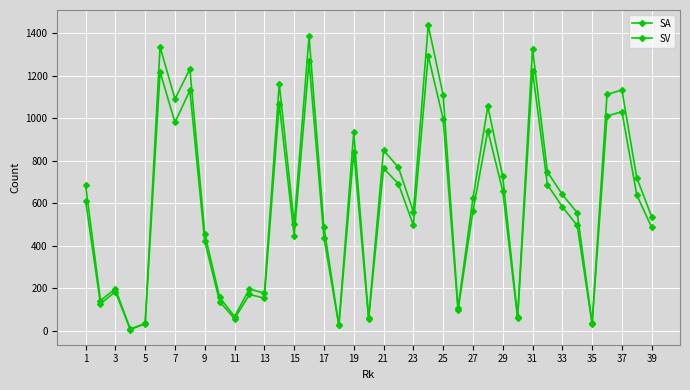

Which series has the largest total across all categories?

SA